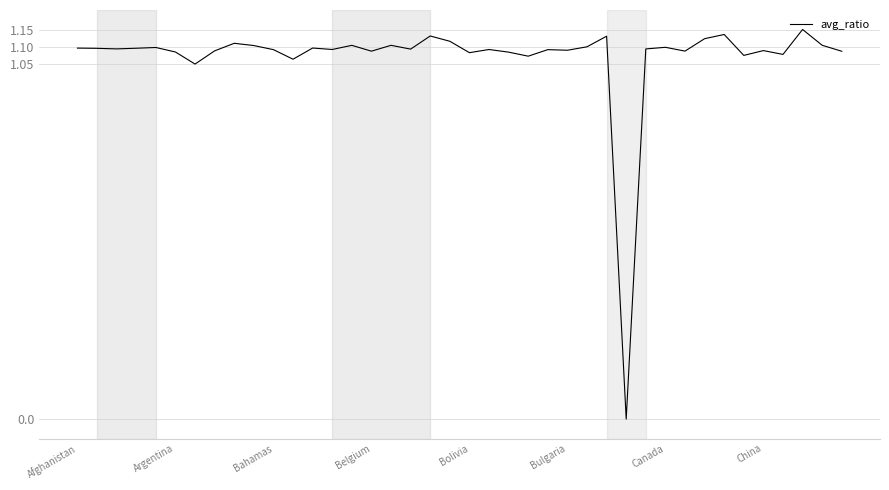

True or false: the data shows 1.7 at Bahamas.

False